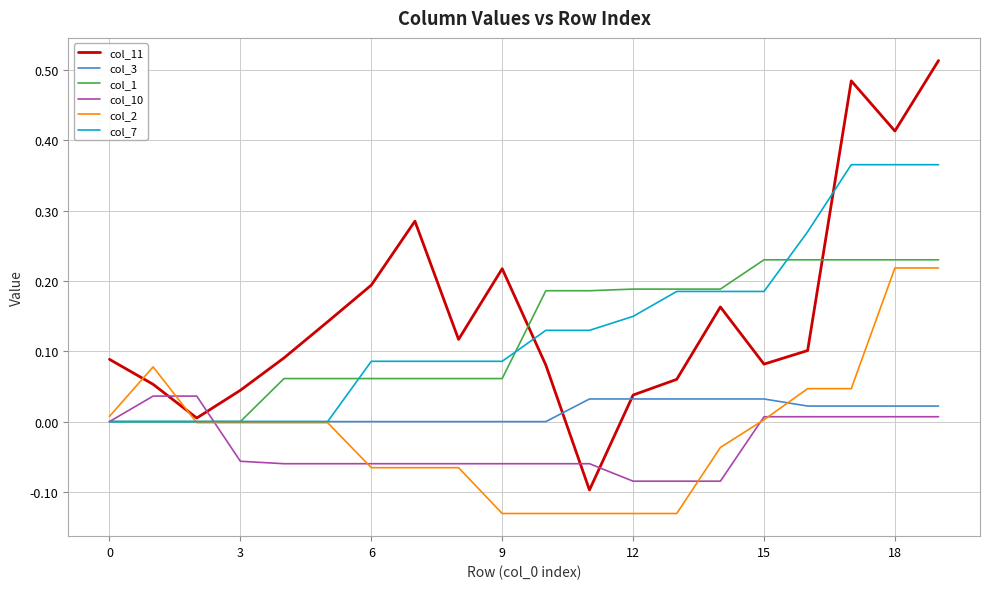

Which series has the widest spread of values?

col_11